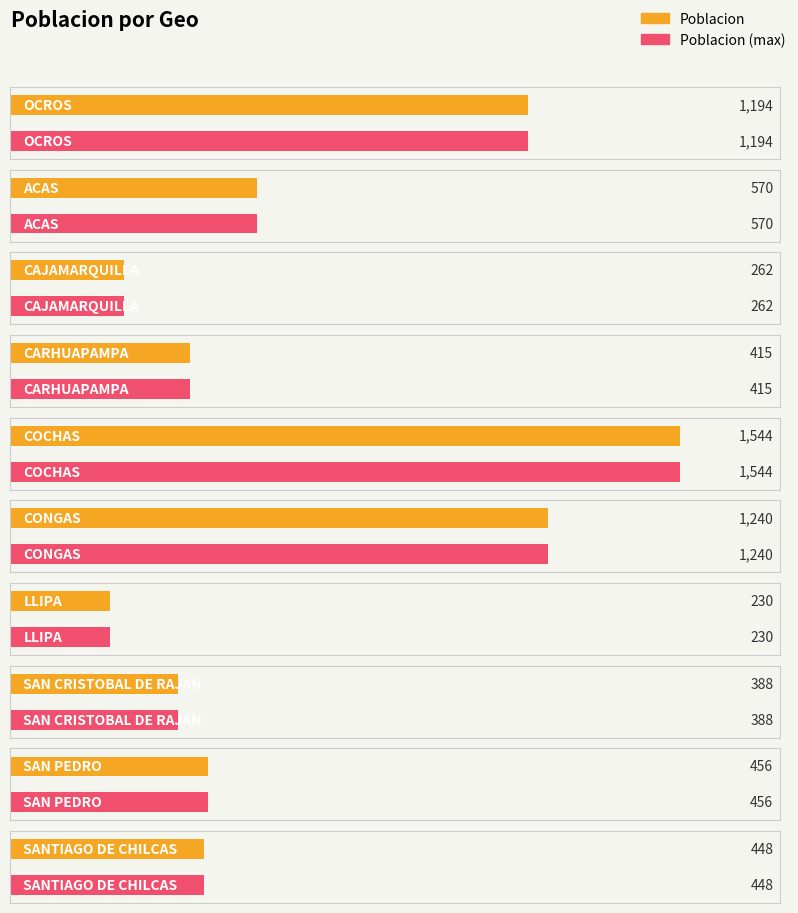

Rank the categories by value from highest to lowest.

COCHAS, CONGAS, OCROS, ACAS, SAN PEDRO, SANTIAGO DE CHILCAS, CARHUAPAMPA, SAN CRISTOBAL DE RAJAN, CAJAMARQUILLA, LLIPA